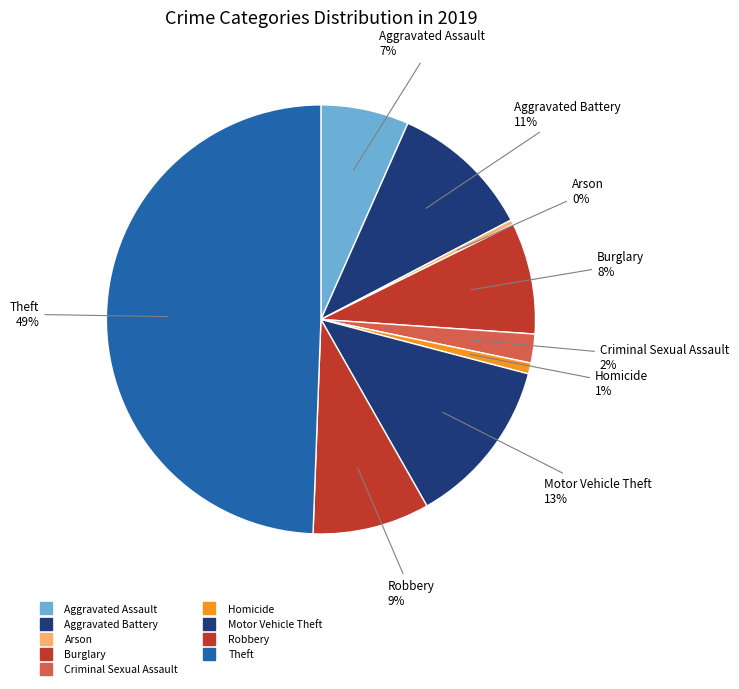

Do Burglary and Arson together represent more than half of the pie?

No